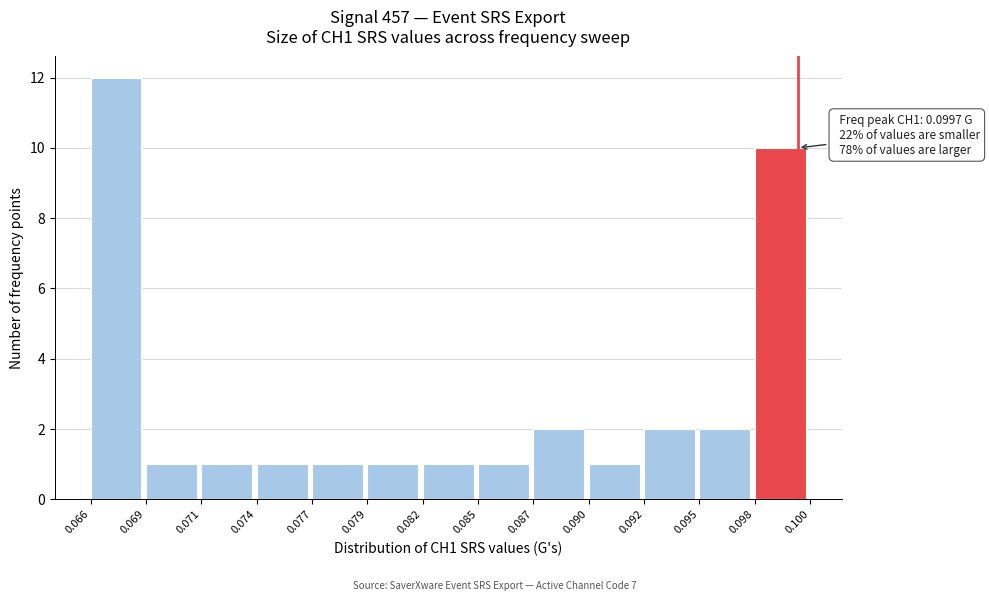

Reading right to left, list all the values displayed in this chart.

10	2	2	1	2	1	1	1	1	1	1	1	12